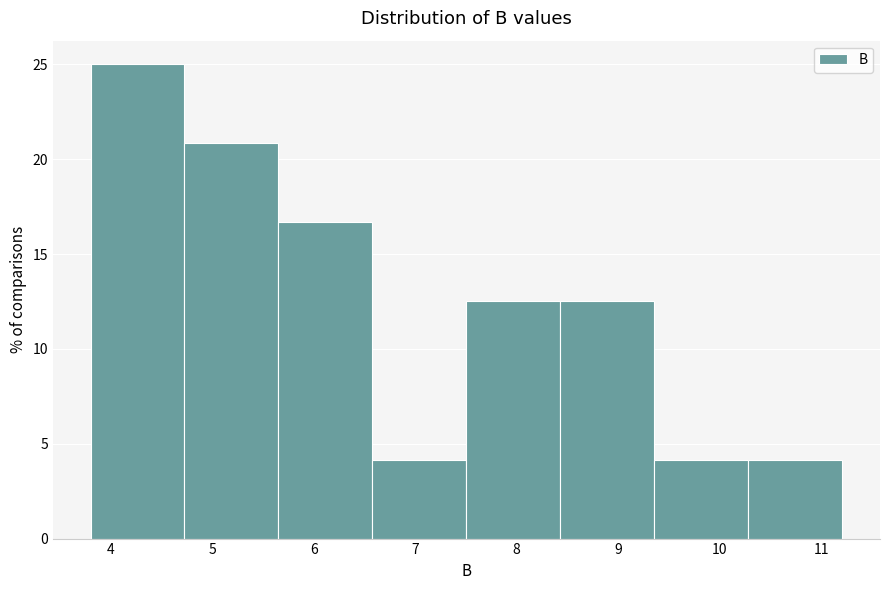

Over which range of the x-axis is the bar tallest?

3.8 to 4.7